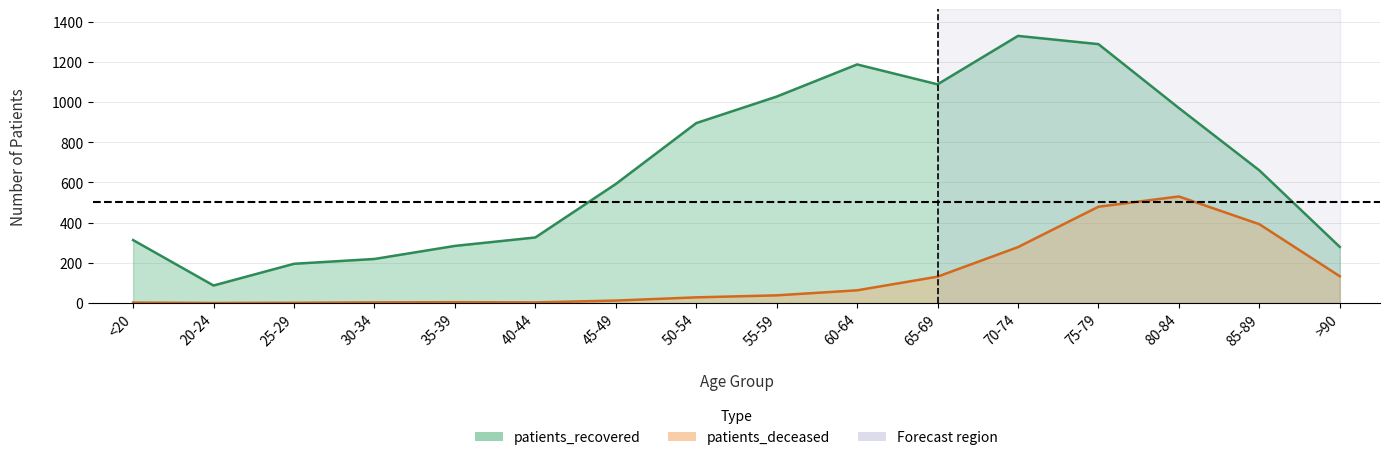

What is the value of the patients_recovered point at the 14th from the left?

970